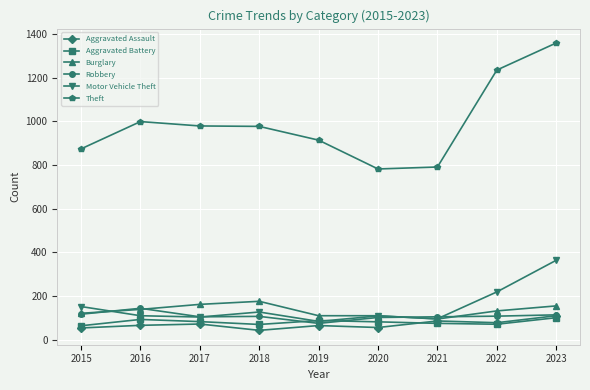

What is the value of the Aggravated Assault point at the 4th from the left?

43